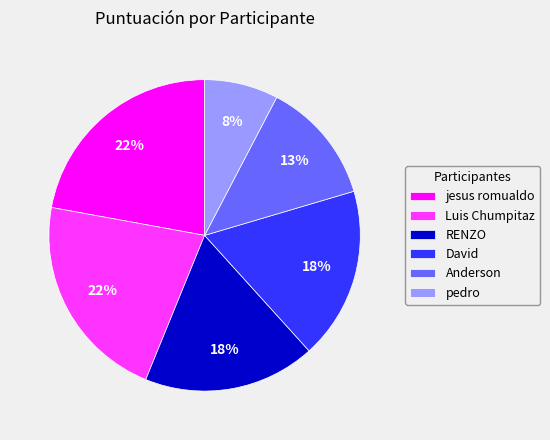

To the nearest percent, what is the difference between the David and Luis Chumpitaz slice percentages?

4%